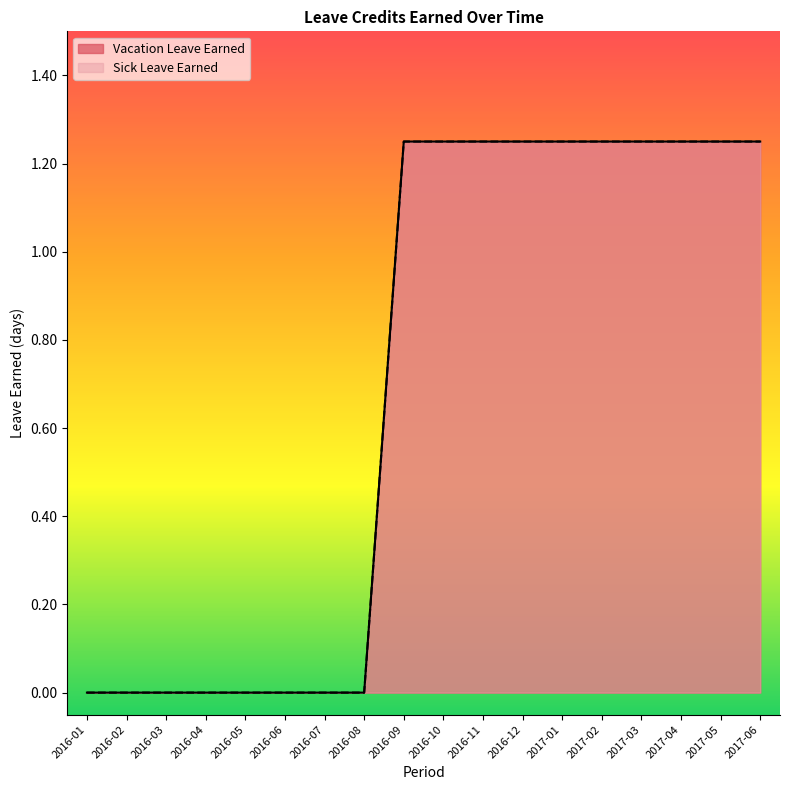

The value of Vacation Leave Earned at 2016-01 is 0.0. True or false?

True